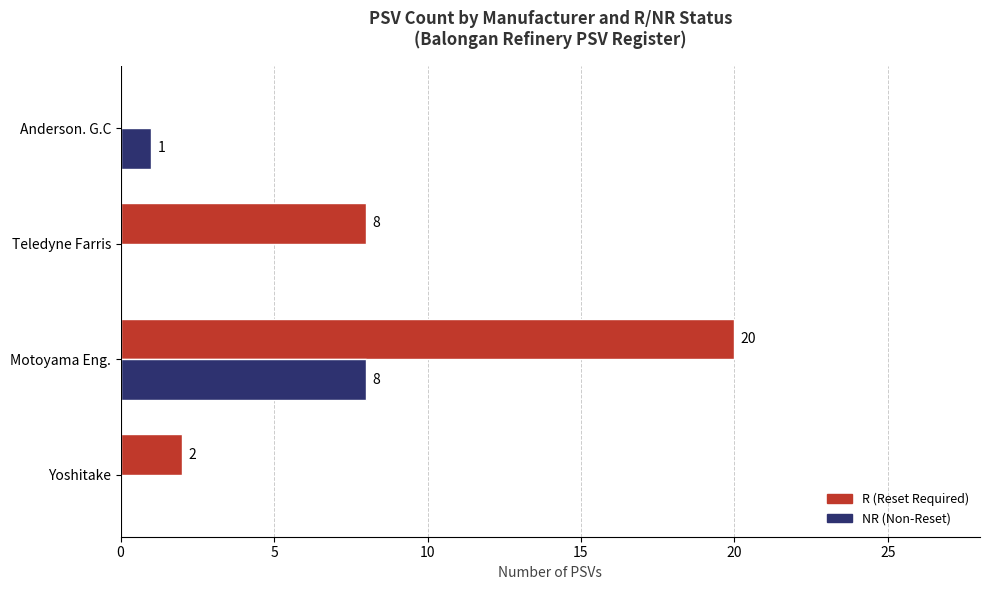

Which series changed the most between Teledyne Farris and Anderson. G.C?

R (Reset Required)